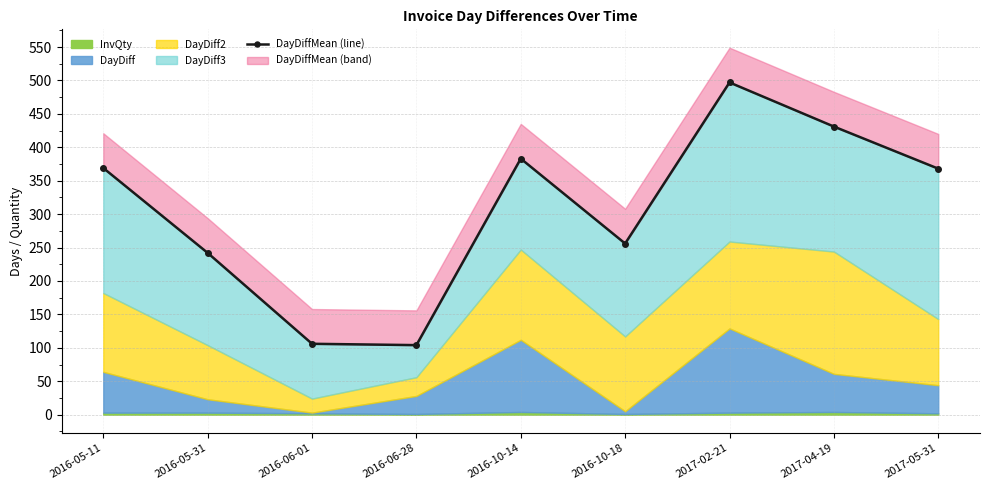

At which category does the chart reach its peak across all series?

2017-02-21